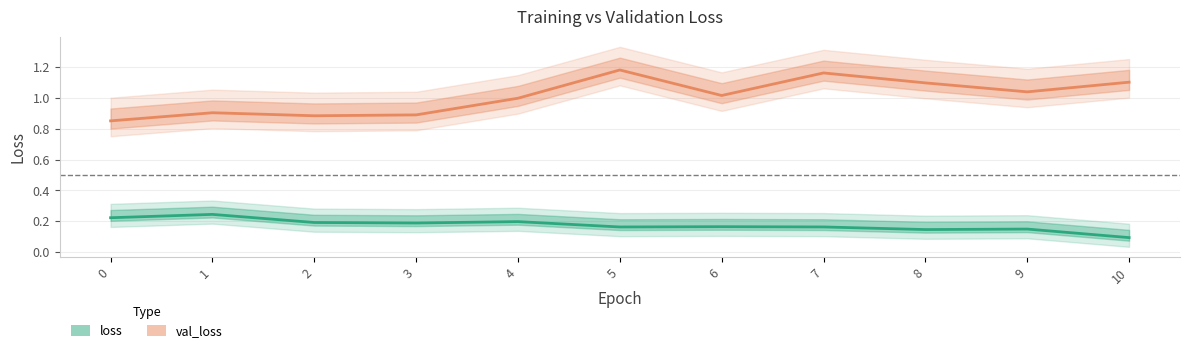

Where is val_loss nearest to the value 1?

4